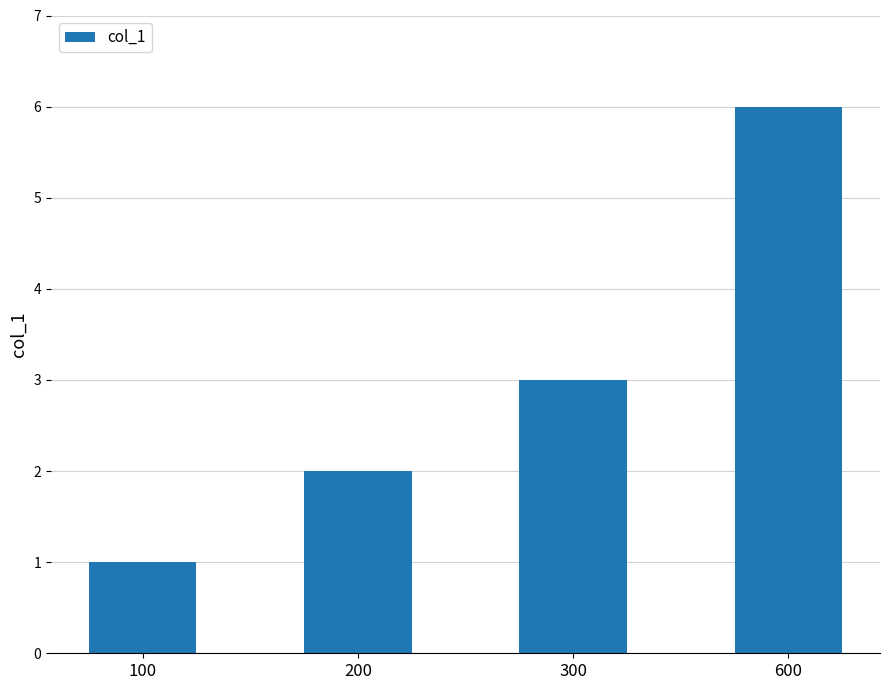

Is it true that the value at 100 is 1?

True